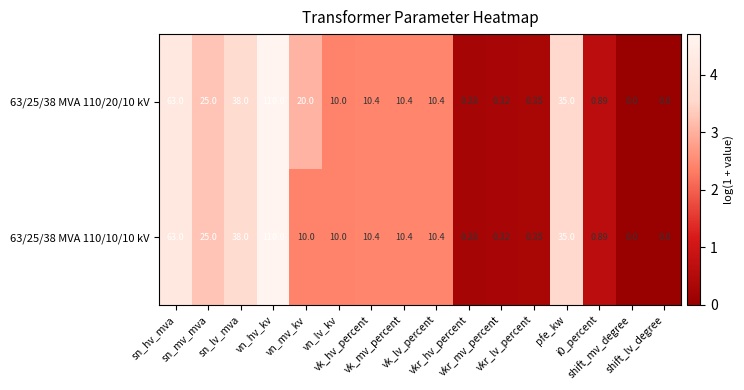

List the series in order of their overall mean, highest first.

63/25/38 MVA 110/20/10 kV, 63/25/38 MVA 110/10/10 kV